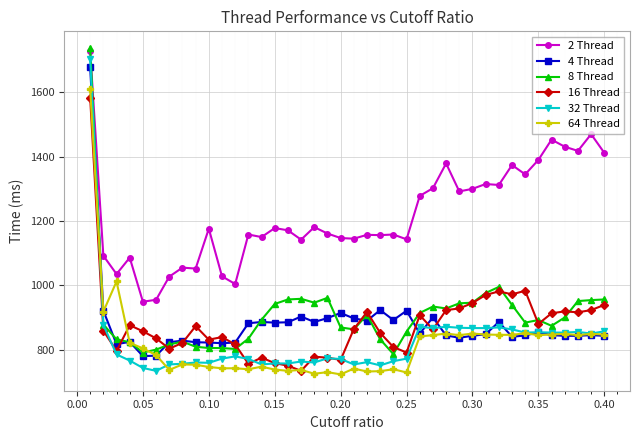

What is the value of the 4 Thread point at the 32nd from the left?

886